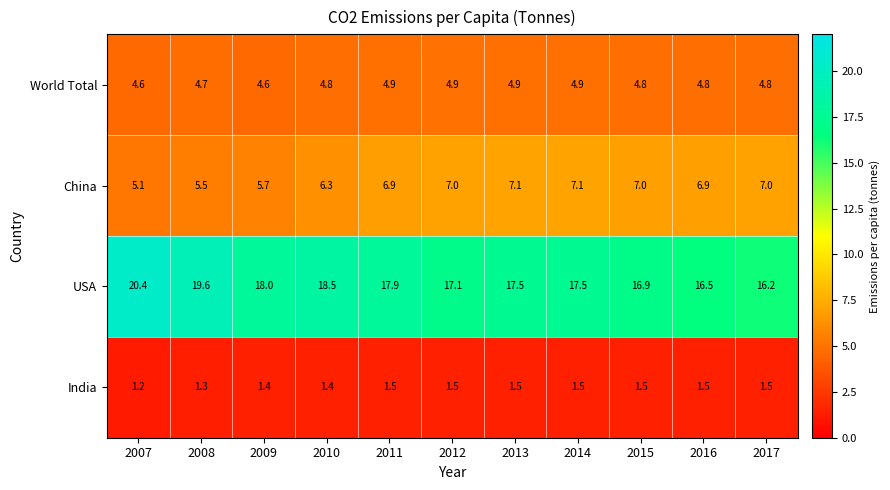

Rank the series by their maximum value, from highest to lowest.

USA, China, World Total, India